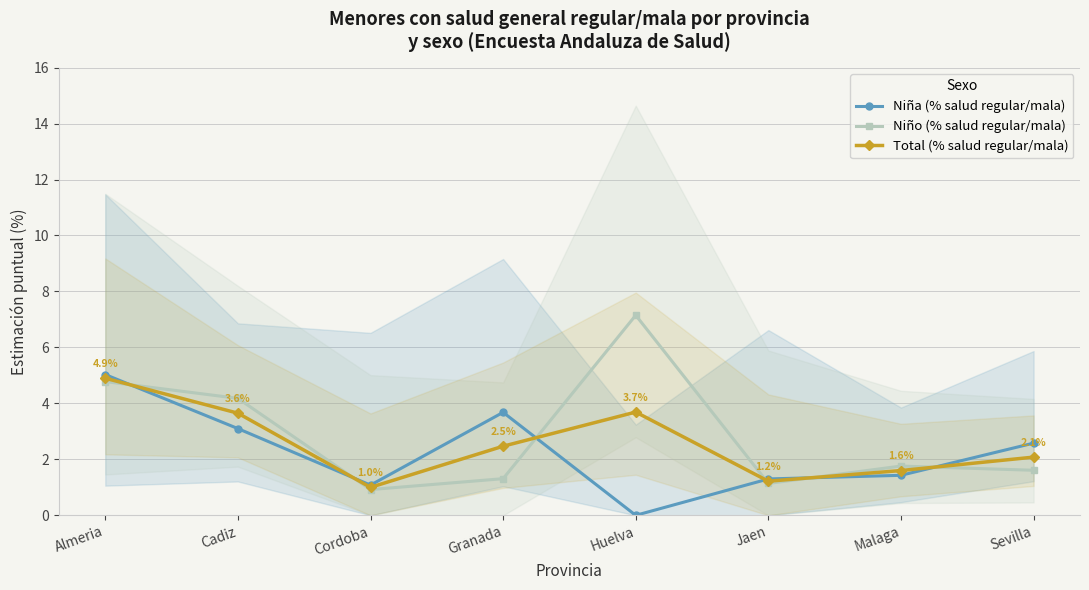

What is the difference between the maximum and minimum values in the Niña (% salud regular/mala) series?

5.0